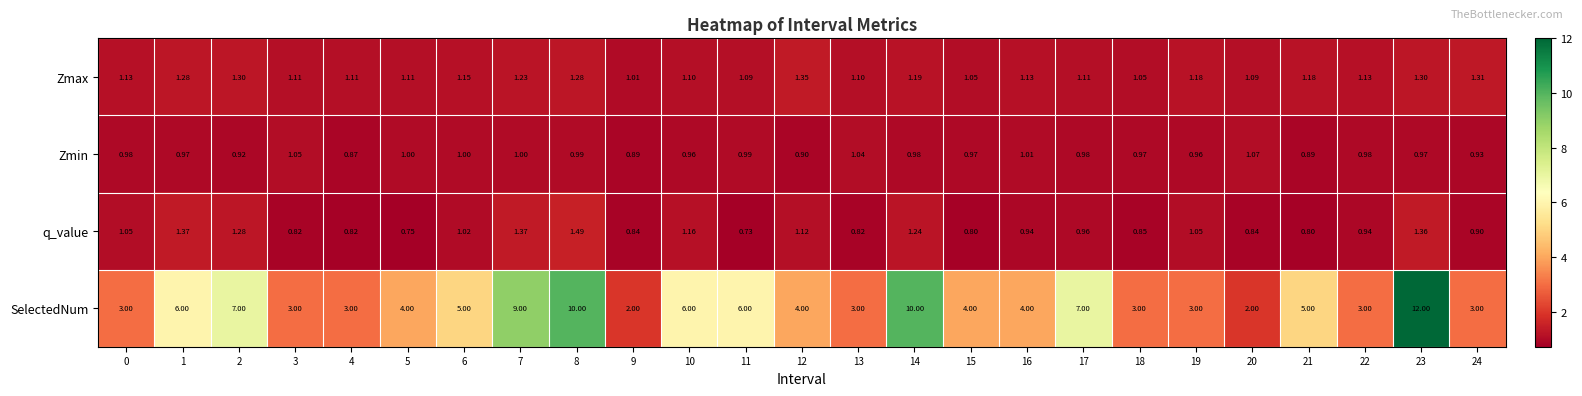

List the series in order of their peak value, highest first.

SelectedNum, q_value, Zmax, Zmin